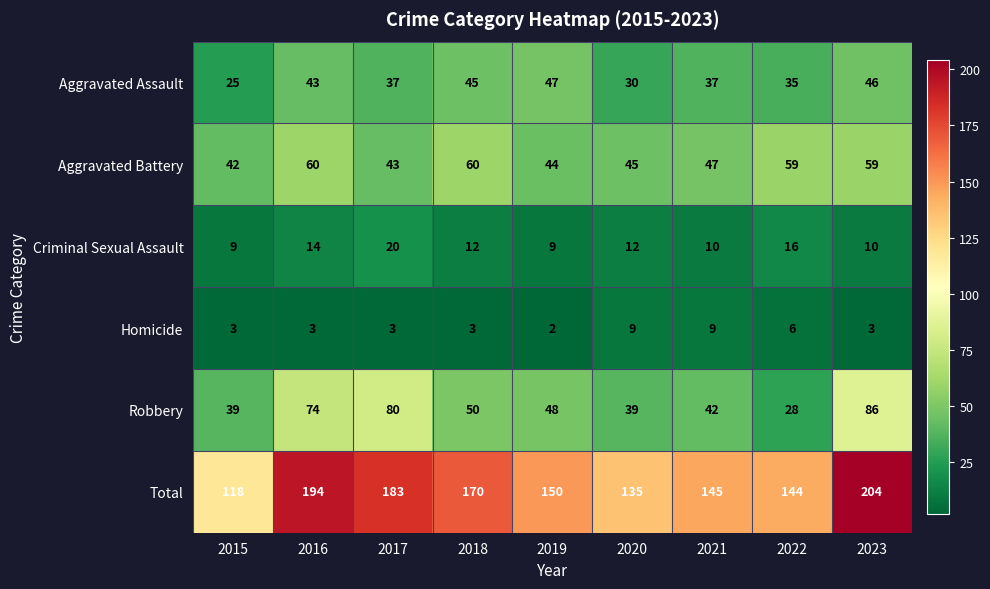

What is the spread (max minus min) of values at 2022?

138